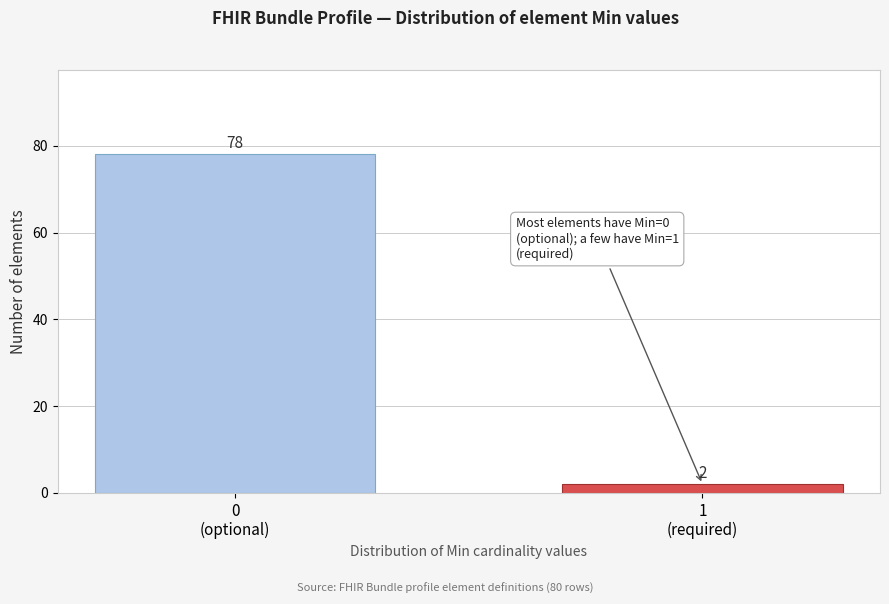

Reading right to left, transcribe all the data shown in this chart.

2	78